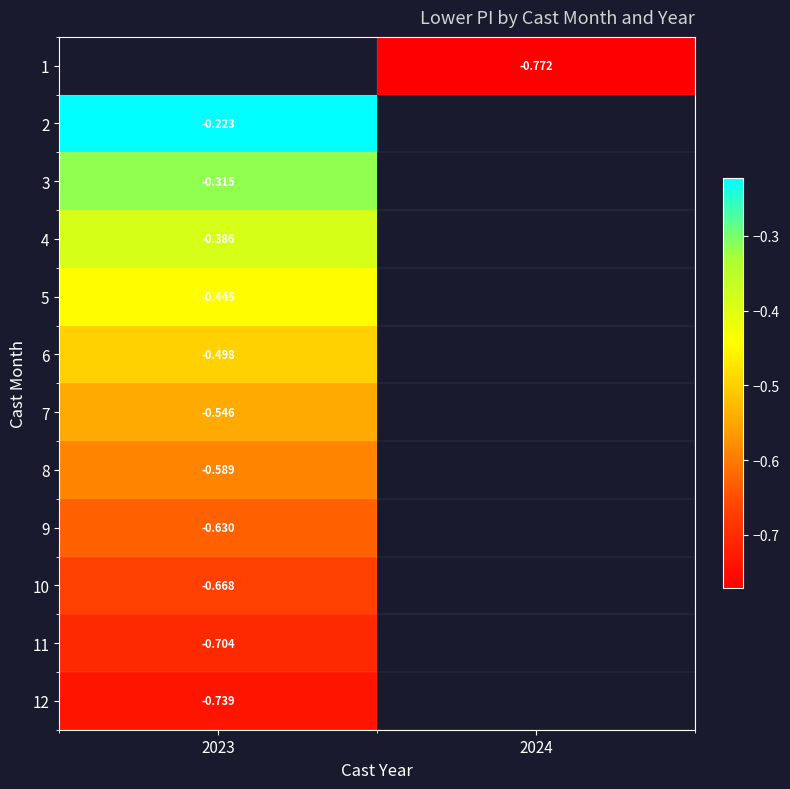

Is the value of 3 at 2023 greater than the value of 8 at 2023?

Yes